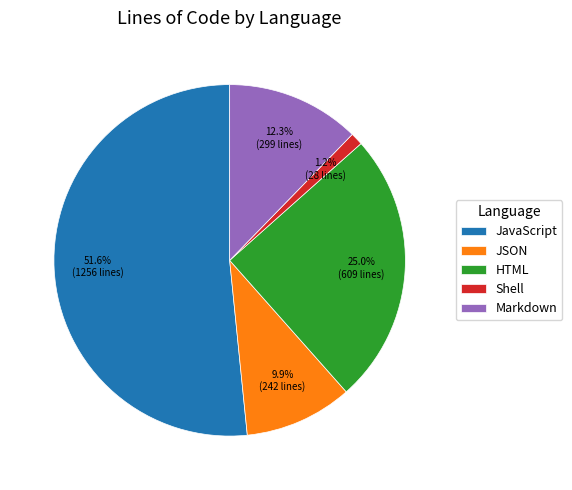

How much of the chart is everything except HTML?

75.0%